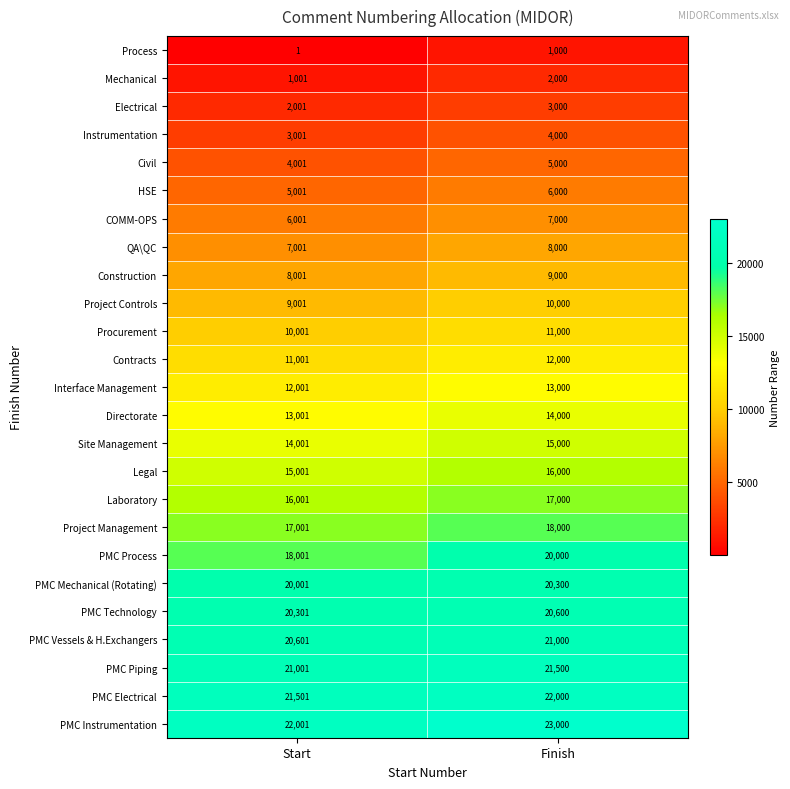

At Start, list the series in order from largest to smallest.

PMC Instrumentation, PMC Electrical, PMC Piping, PMC Vessels & H.Exchangers, PMC Technology, PMC Mechanical (Rotating), PMC Process, Project Management, Laboratory, Legal, Site Management, Directorate, Interface Management, Contracts, Procurement, Project Controls, Construction, QA\QC, COMM-OPS, HSE, Civil, Instrumentation, Electrical, Mechanical, Process